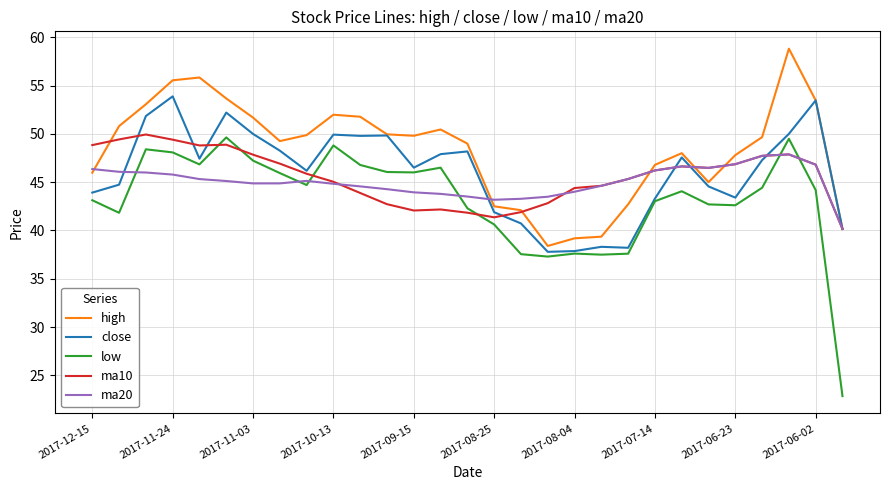

What is the maximum value shown in the chart?

58.8